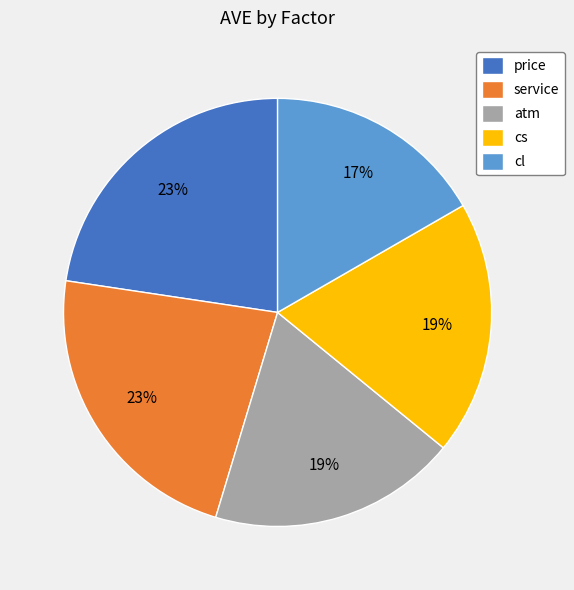

Which has a higher value, cl or service?

service